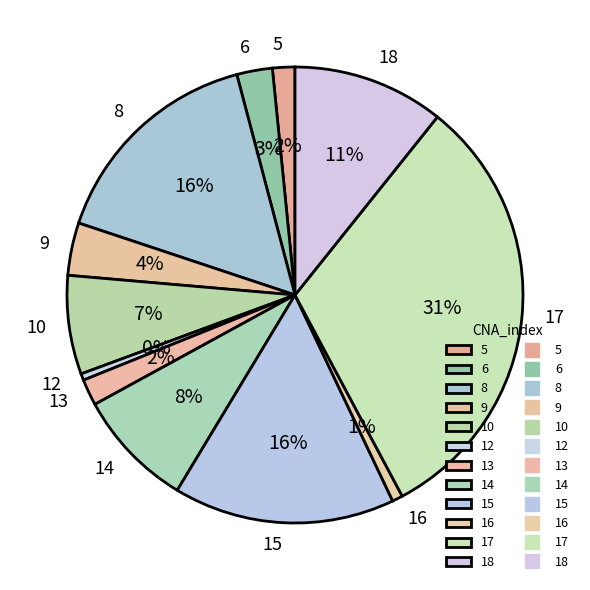

To the nearest percent, what is the average slice percentage?

8%